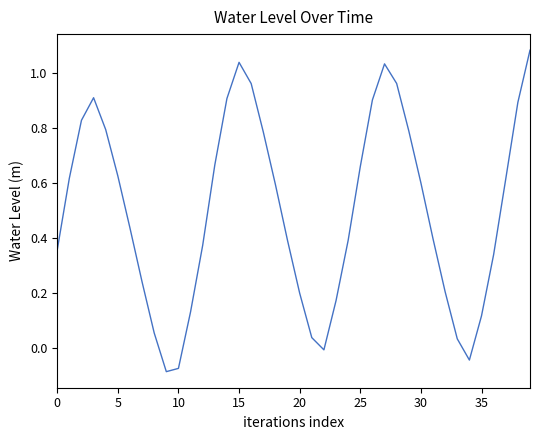

Does the chart display data point markers on the line(s)?

No